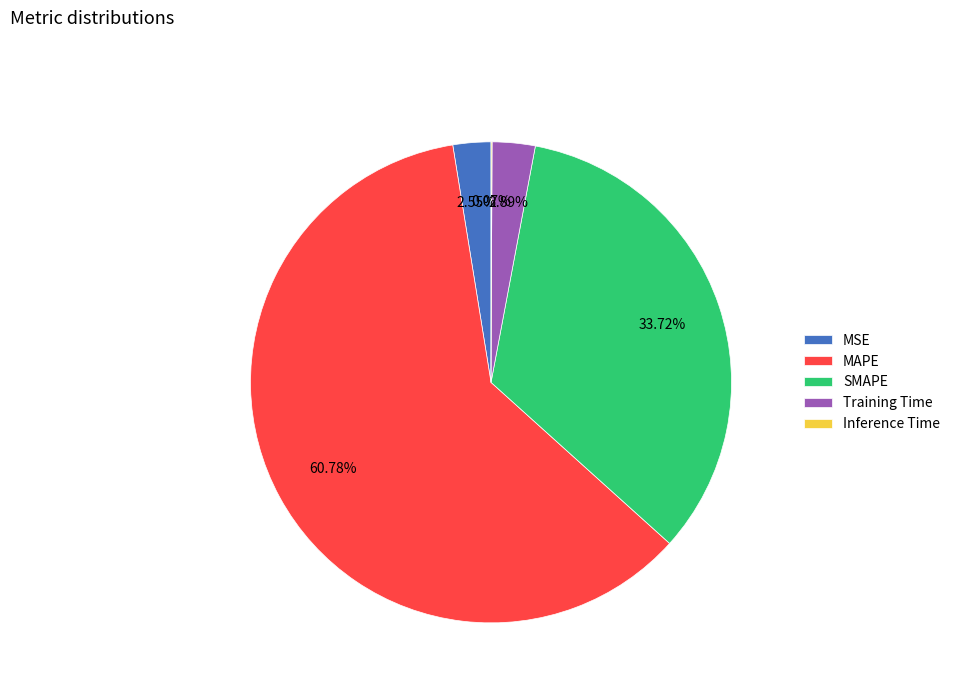

Is MAPE the majority of the pie?

Yes